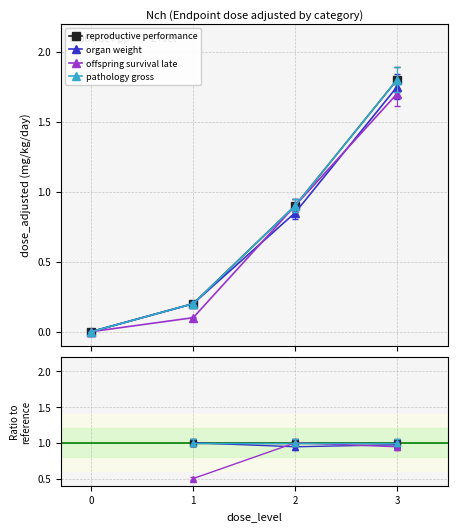

True or false: organ weight and reproductive performance cross at least once.

False